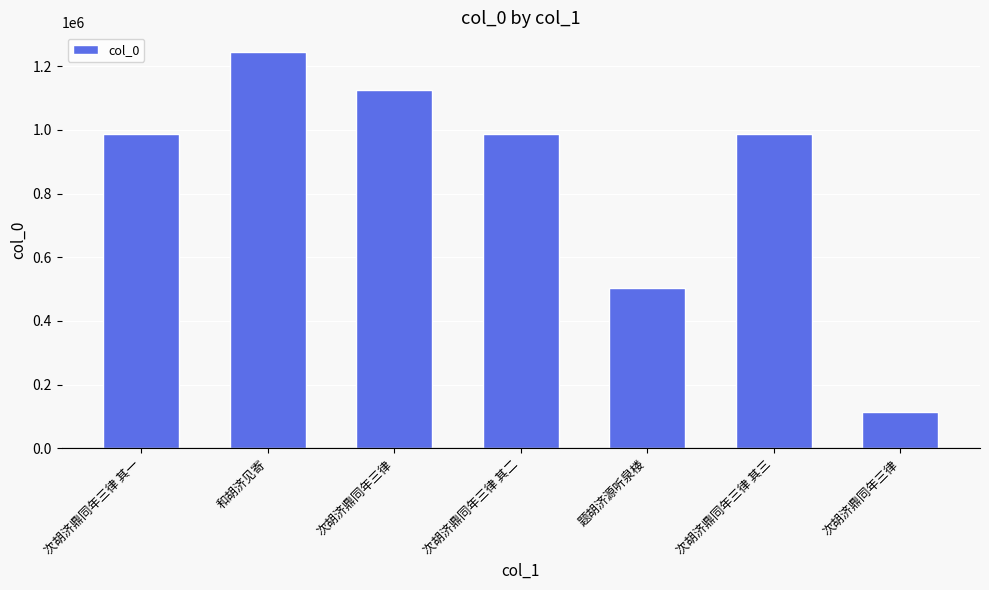

What is the difference between the maximum and minimum values?

1132114